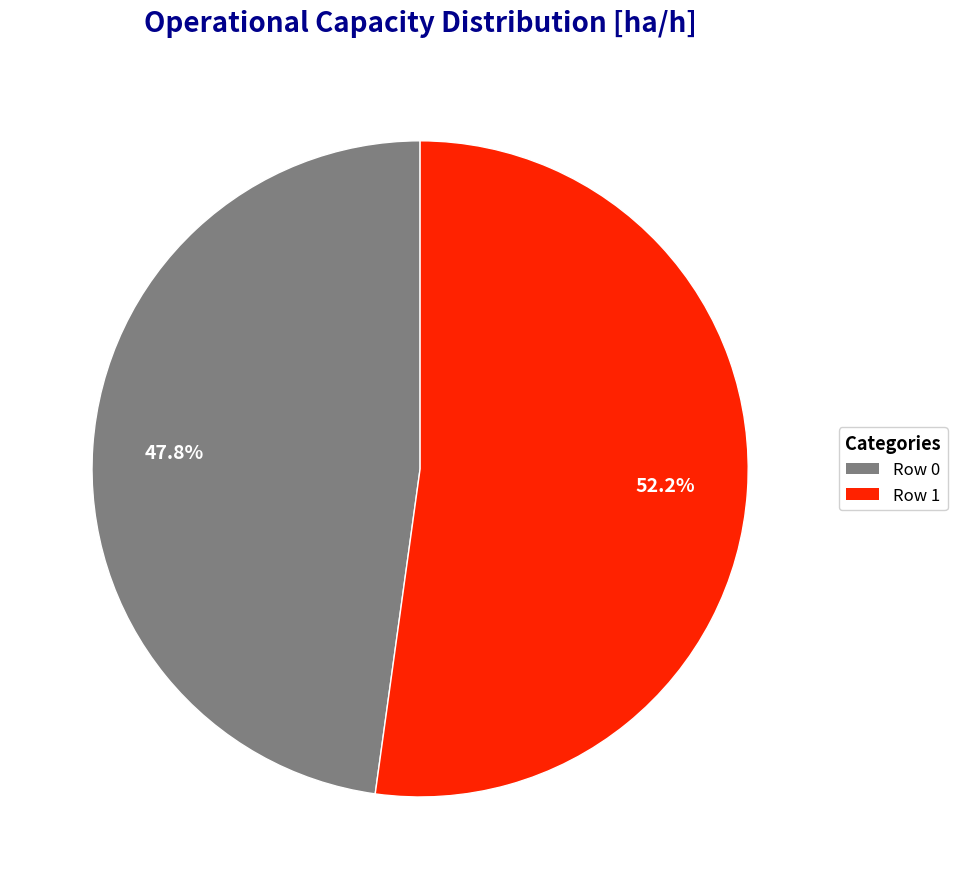

Rank the categories by value from lowest to highest.

Row 0, Row 1